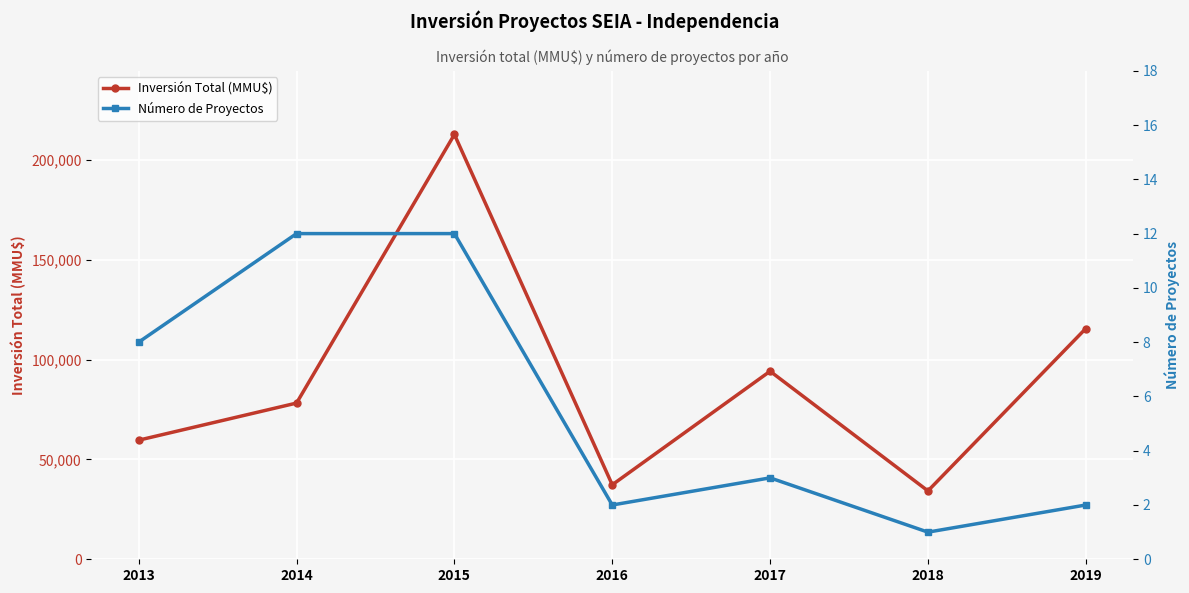

The Inversión Total (MMU$) series shows 212812 at 2015. True or false?

True